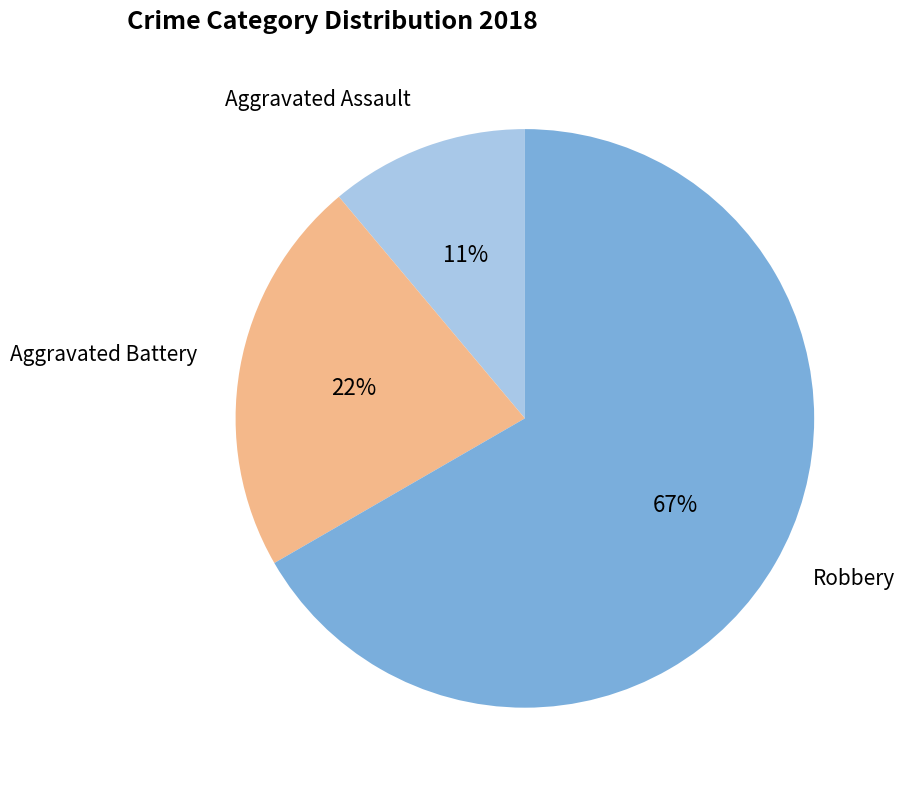

To the nearest percent, what is the average slice percentage?

33%